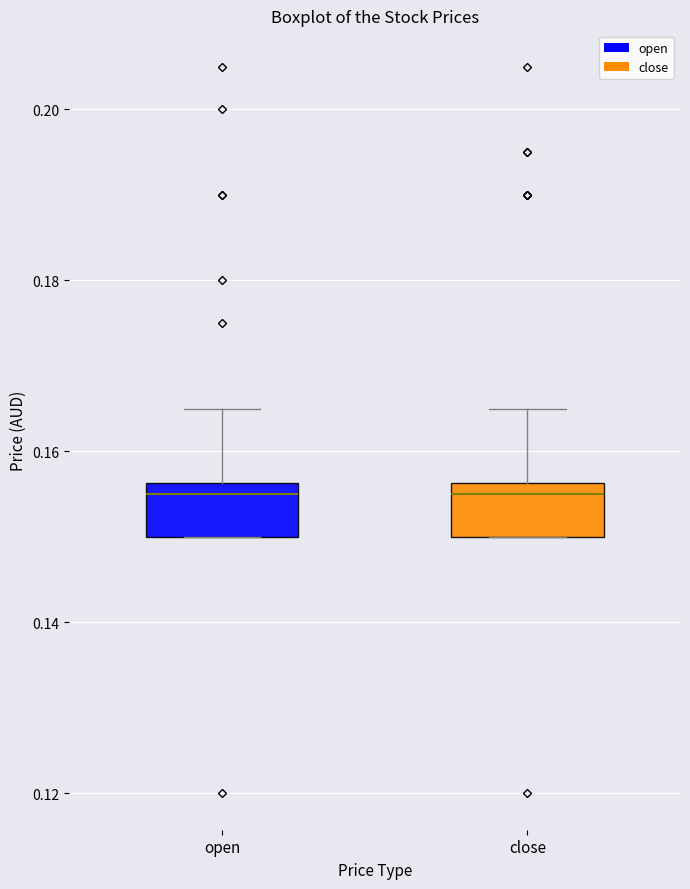

Reading left to right, read every box against the y-axis: the position of its median line, the range the box covers, and the ends of its whiskers. The values are not printed on the chart, so give them approximately, as read against the axis.

open: median 0.156 (just below the box's upper edge), box 0.150 to 0.156, whiskers 0.150 to 0.166
close: median 0.156 (just below the box's upper edge), box 0.150 to 0.156, whiskers 0.150 to 0.166